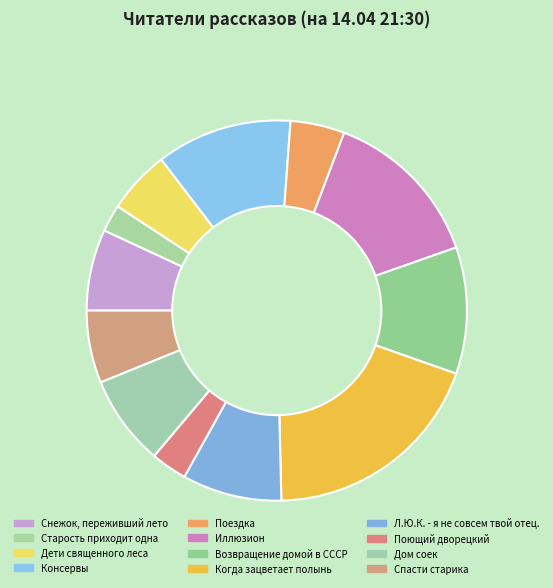

Count the number of slices in the pie.

12